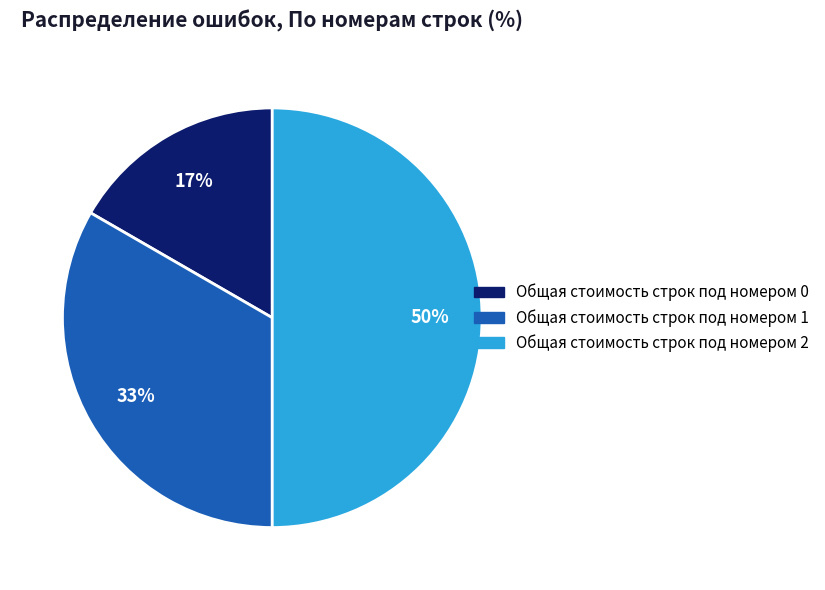

Which has a higher value, Общая стоимость строк под номером 1 or Общая стоимость строк под номером 0?

Общая стоимость строк под номером 1